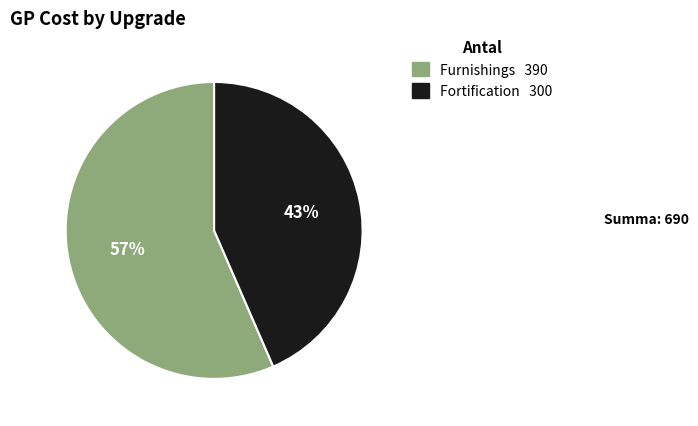

Rank the categories by value from lowest to highest.

Fortification, Furnishings